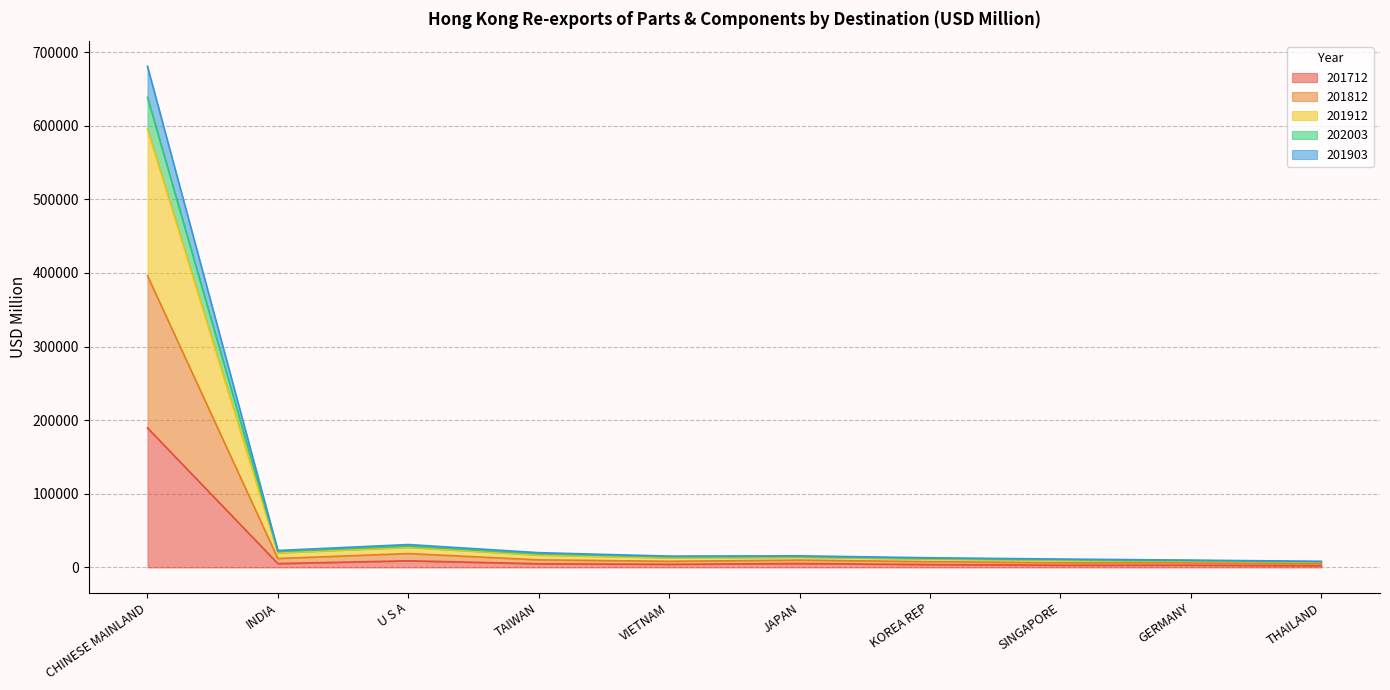

How many interior local valleys does the 201712 series have?

3